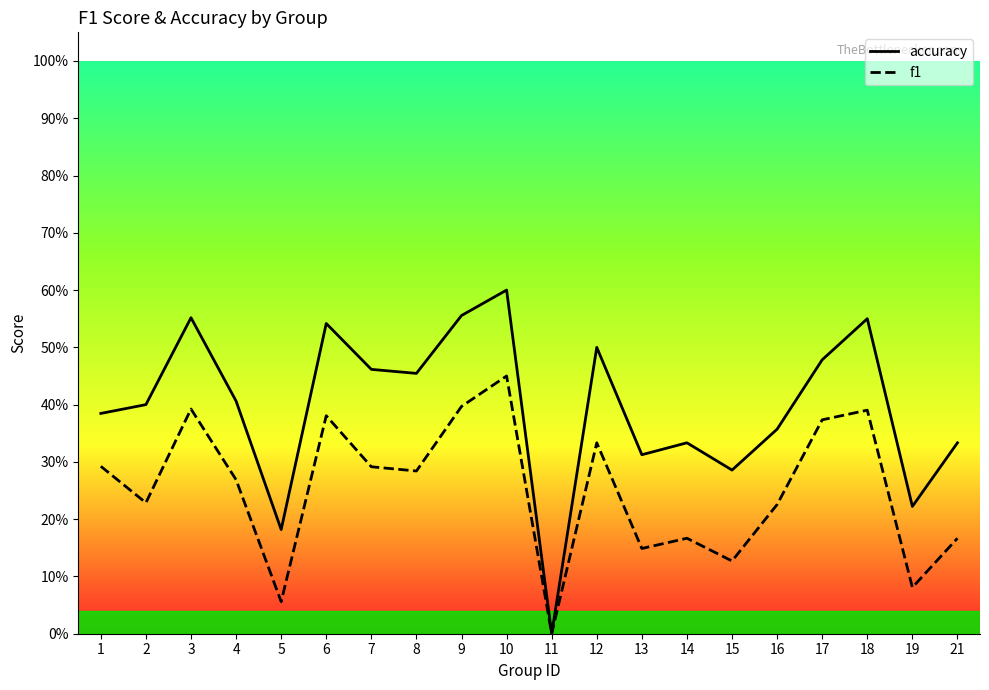

Which category has the highest value across all series?

10